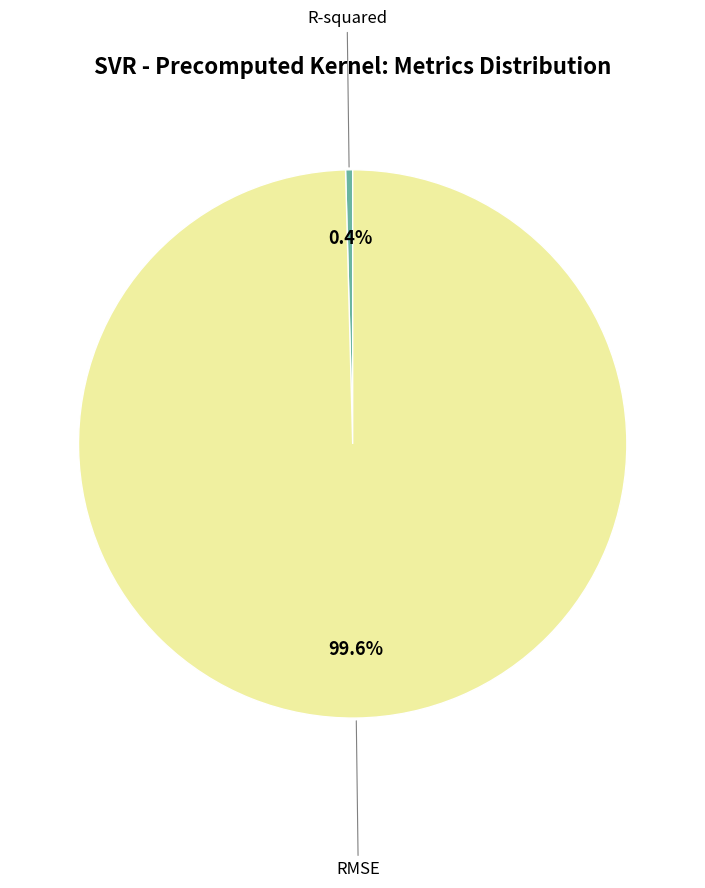

Which has a higher value, R-squared or RMSE?

RMSE